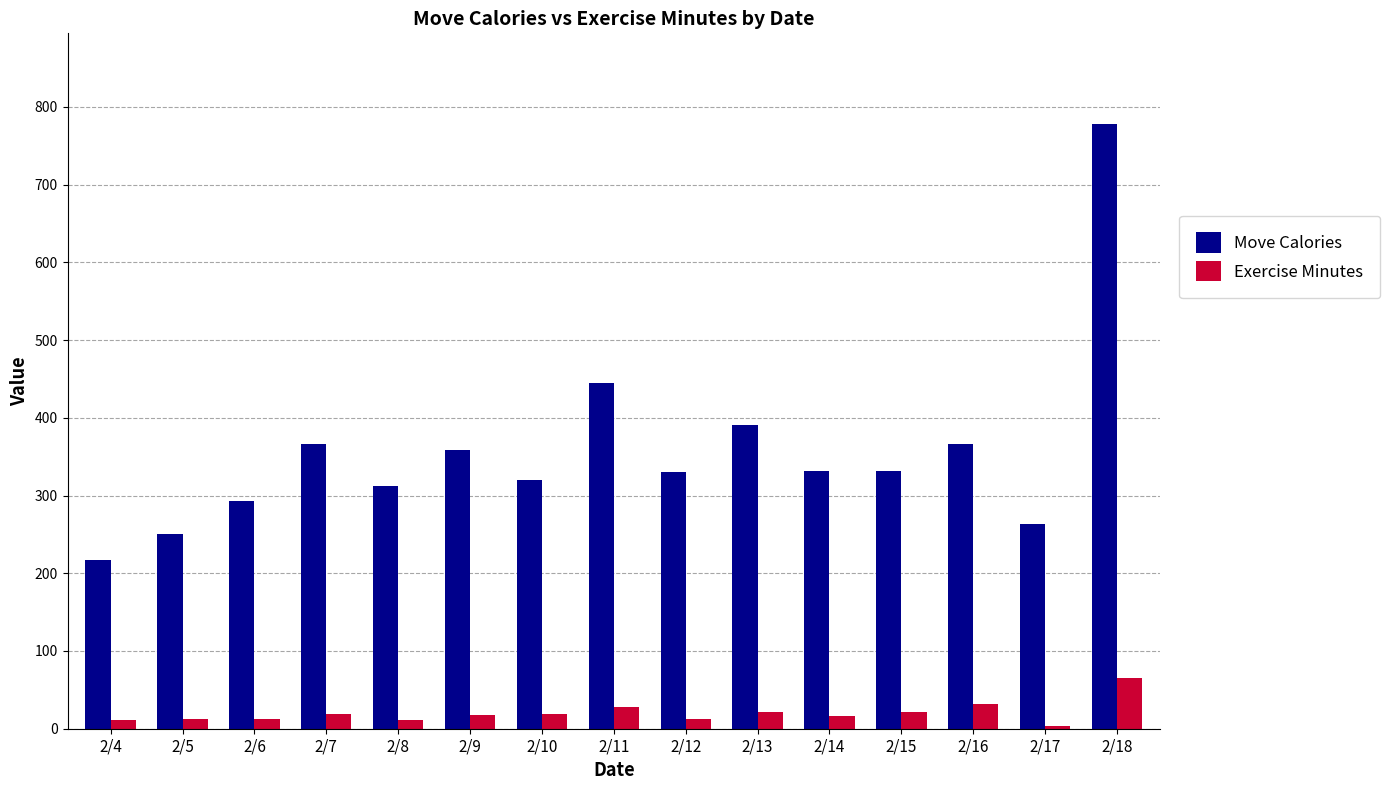

What is the approximate value of Move Calories at 2/7, to the nearest 100?

400